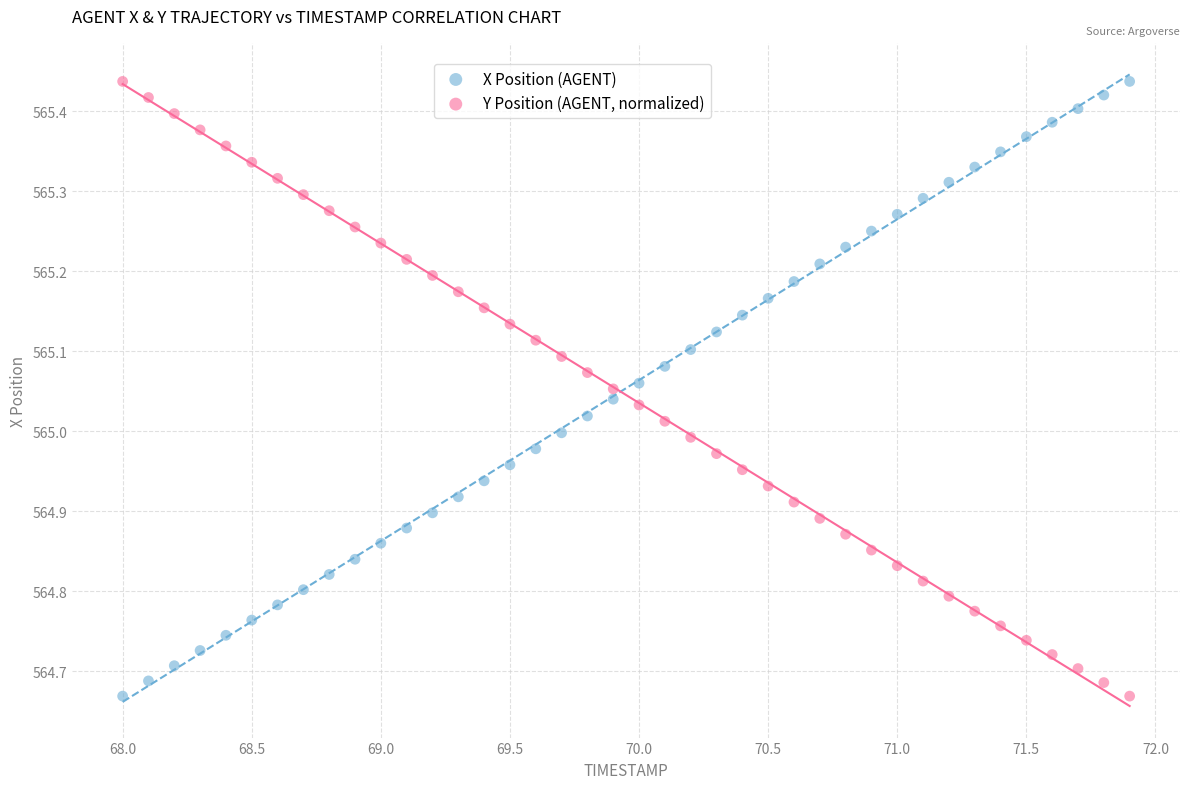

What is the X range (max minus min) for the scatter plot?

3.9